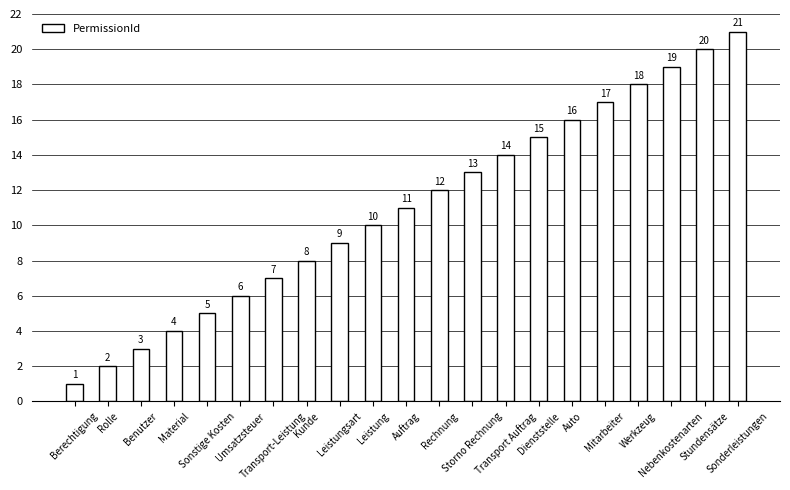

List the labels in order of value, smallest first.

Berechtigung, Rolle, Benutzer, Material, Sonstige Kosten, Umsatzsteuer, Transport-Leistung, Kunde, Leistungsart, Leistung, Auftrag, Rechnung, Storno Rechnung, Transport Auftrag, Dienststelle, Auto, Mitarbeiter, Werkzeug, Nebenkostenarten, Stundensätze, Sonderleistungen